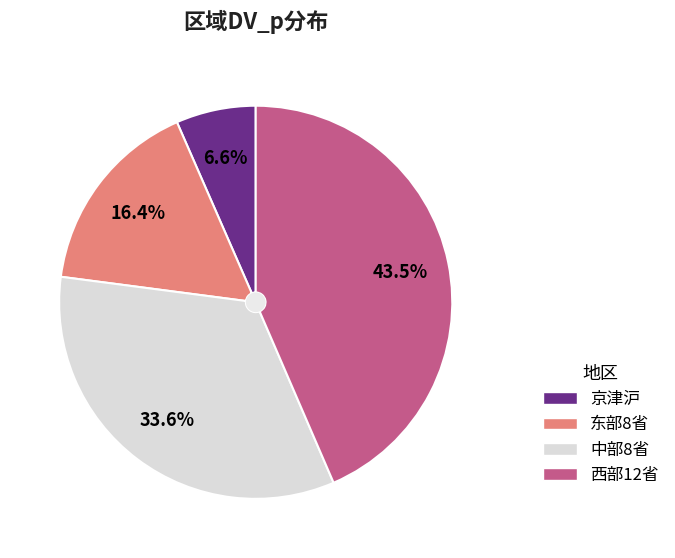

Count the number of slices in the pie.

4